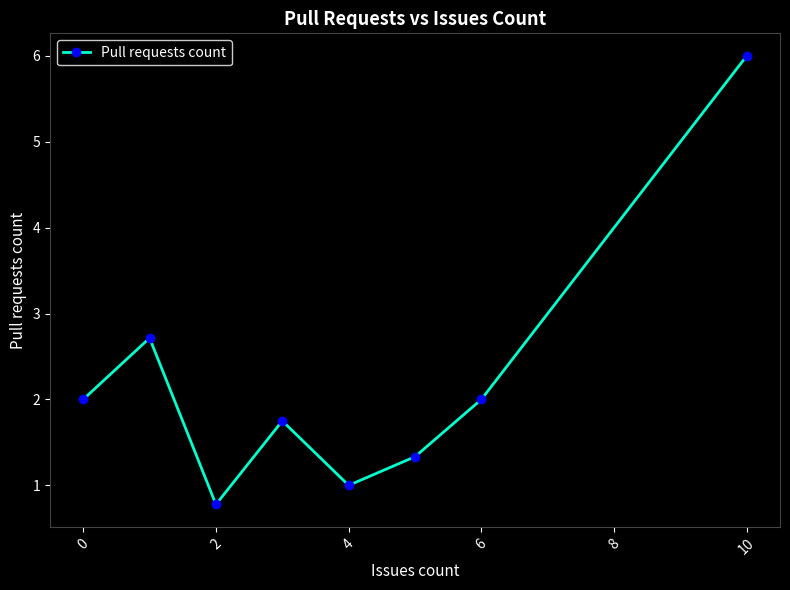

What is the greatest value displayed?

6.0